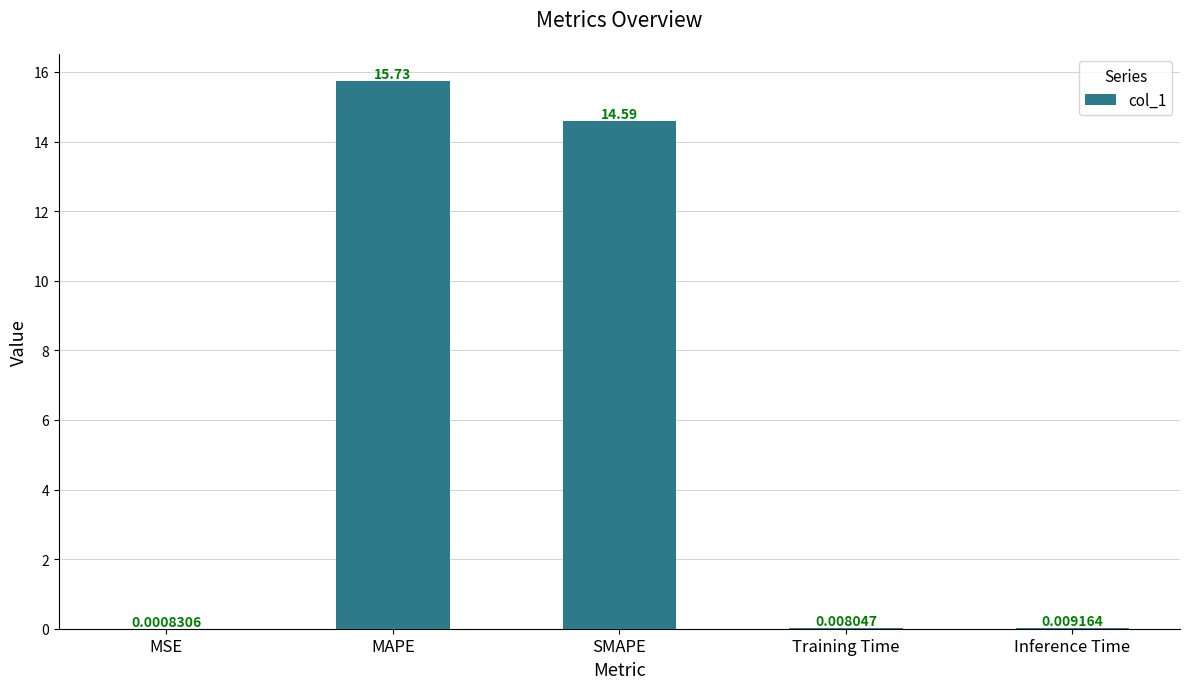

At which label is the value closest to 7?

Inference Time